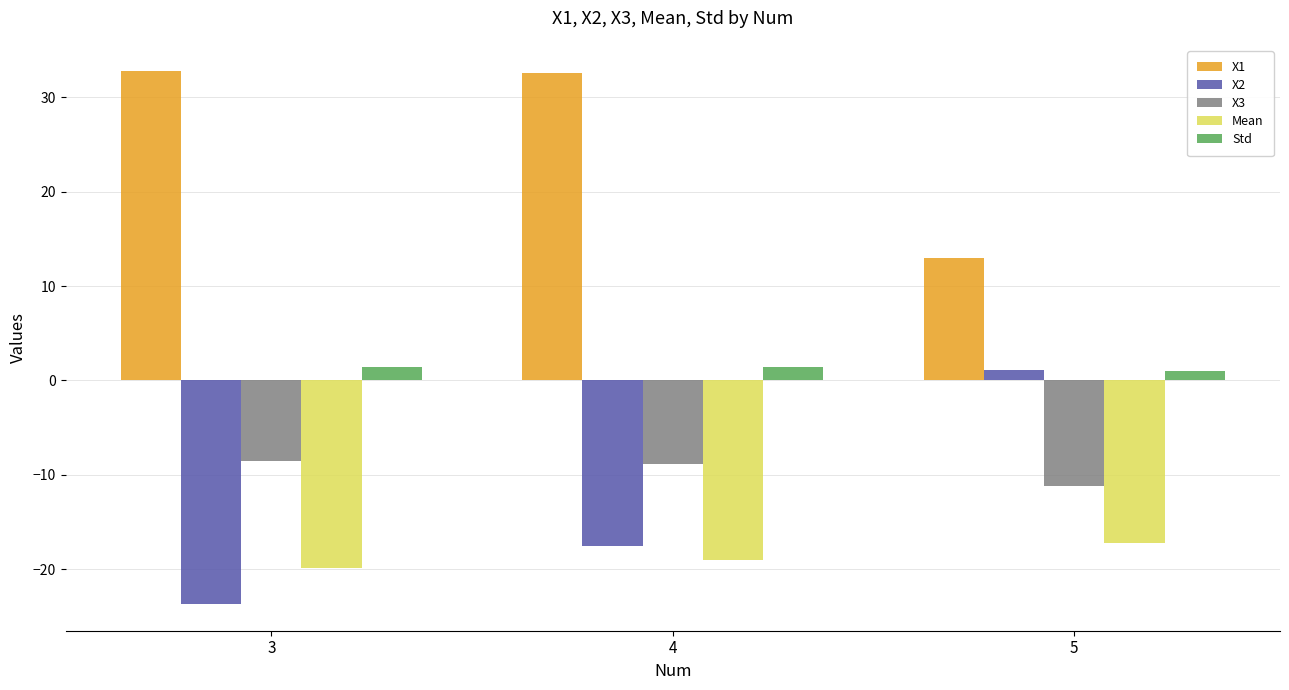

What is the greatest value displayed?

32.8